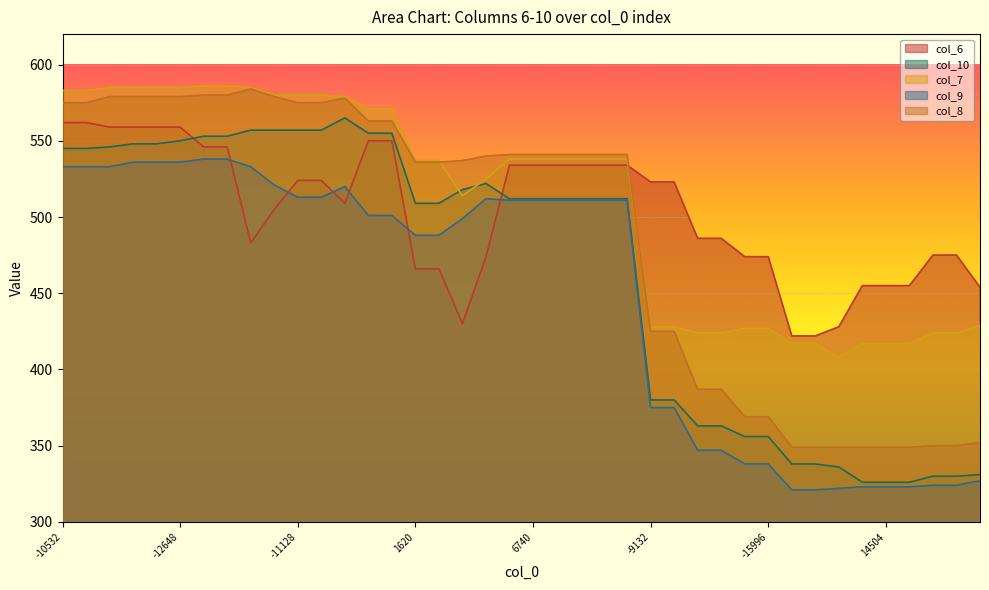

Where do col_8 and col_7 first cross each other?

16 and 17